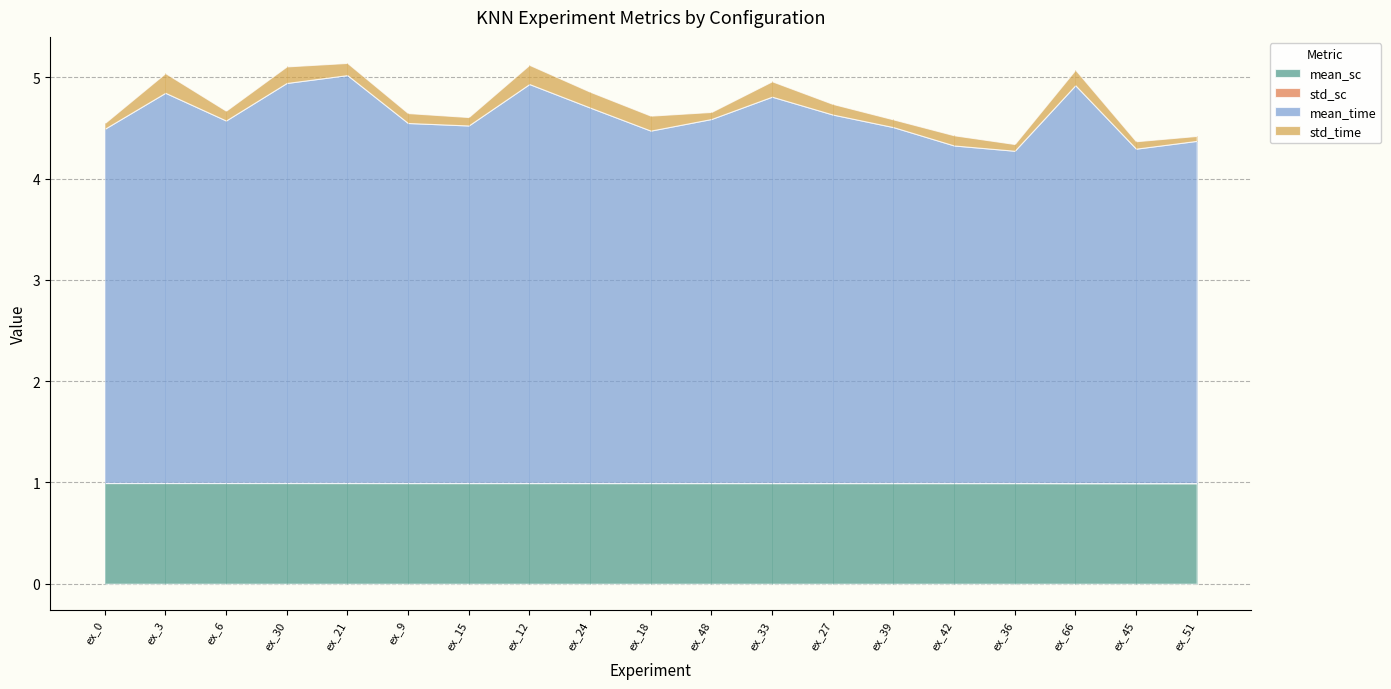

Which series has the largest range (max minus min)?

mean_time